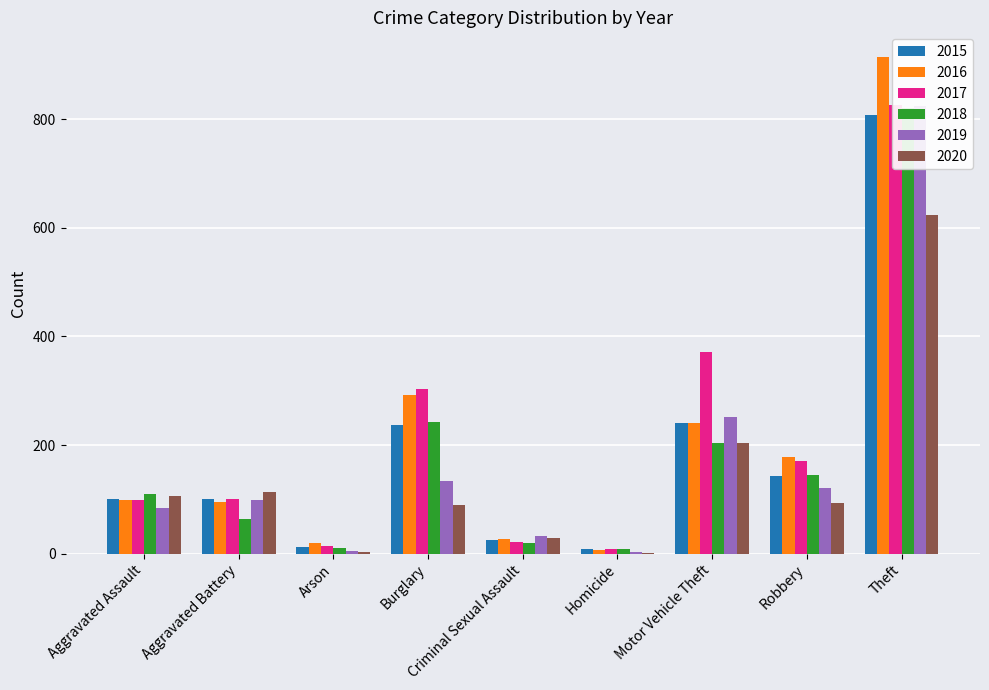

Reading left to right, list all the values displayed in this chart.

2015: 100	100	12	236	26	9	241	143	808
2016: 98	95	19	292	27	7	241	178	914
2017: 99	100	14	304	21	8	371	170	826
2018: 109	63	11	242	19	9	203	144	821
2019: 85	99	5	134	33	4	251	121	825
2020: 106	114	4	90	28	2	204	93	623